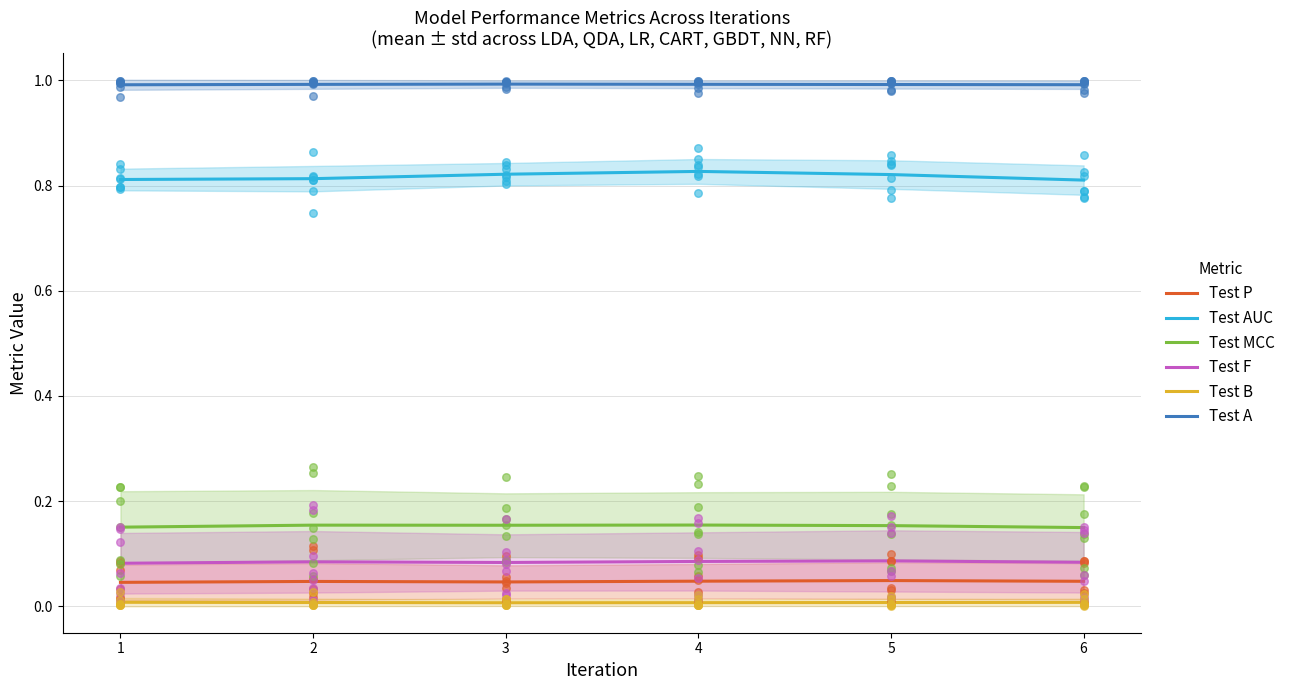

At which category is the sum across all series the highest?

4